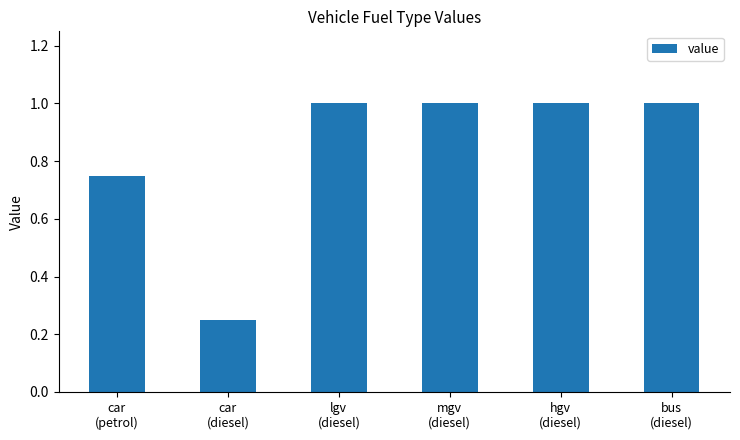

What is the sum of the values at hgv
(diesel) and bus
(diesel)?

2.0